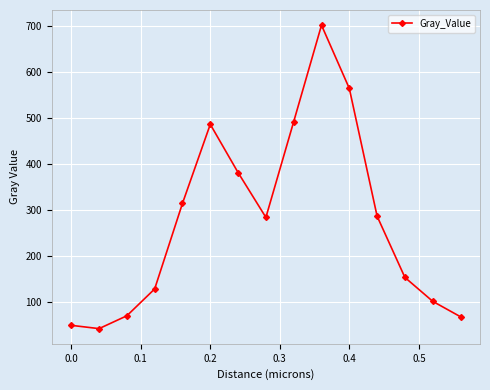

What is the smallest value displayed?

41.2